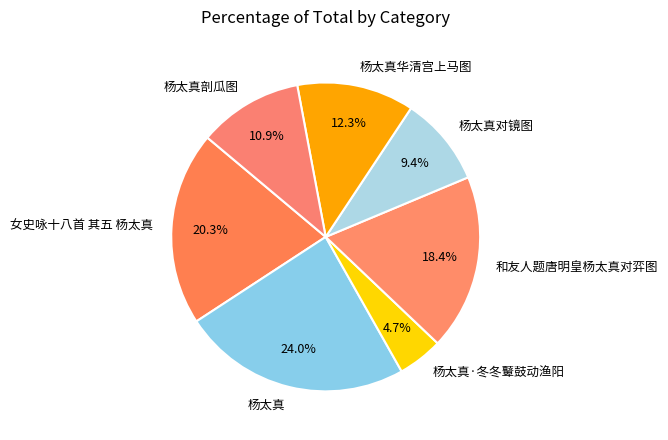

Rank the categories by value from lowest to highest.

杨太真·冬冬鼙鼓动渔阳, 杨太真对镜图, 杨太真剖瓜图, 杨太真华清宫上马图, 和友人题唐明皇杨太真对弈图, 女史咏十八首 其五 杨太真, 杨太真